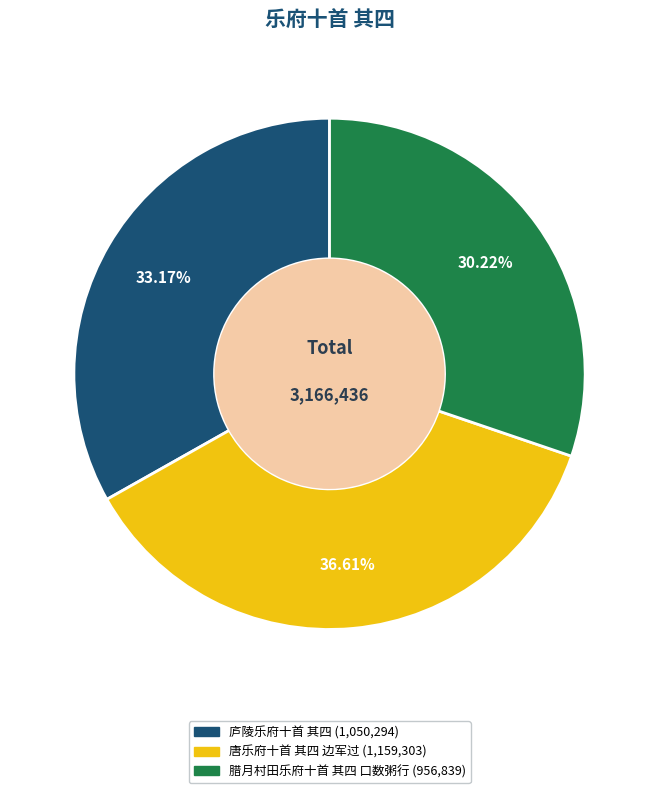

Which slice is the largest?

唐乐府十首 其四 边军过